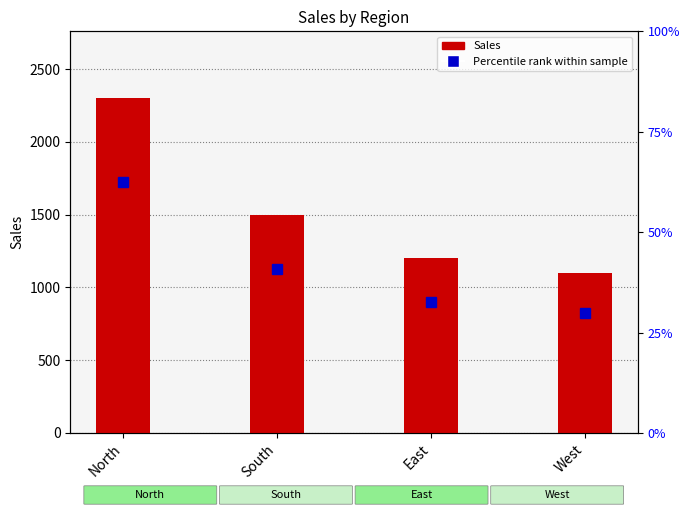

True or false: the data shows 4004 at North.

False